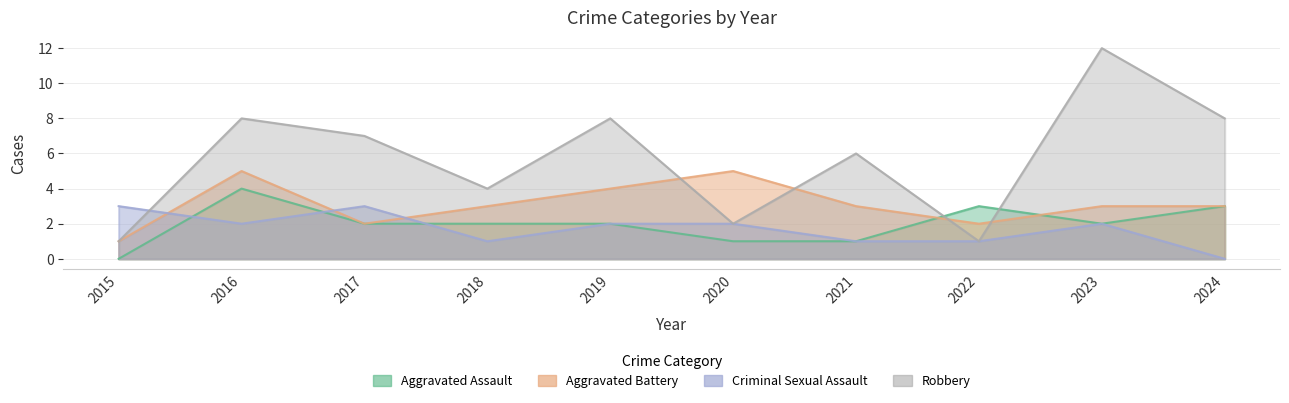

True or false: Aggravated Battery and Criminal Sexual Assault intersect in this chart.

True